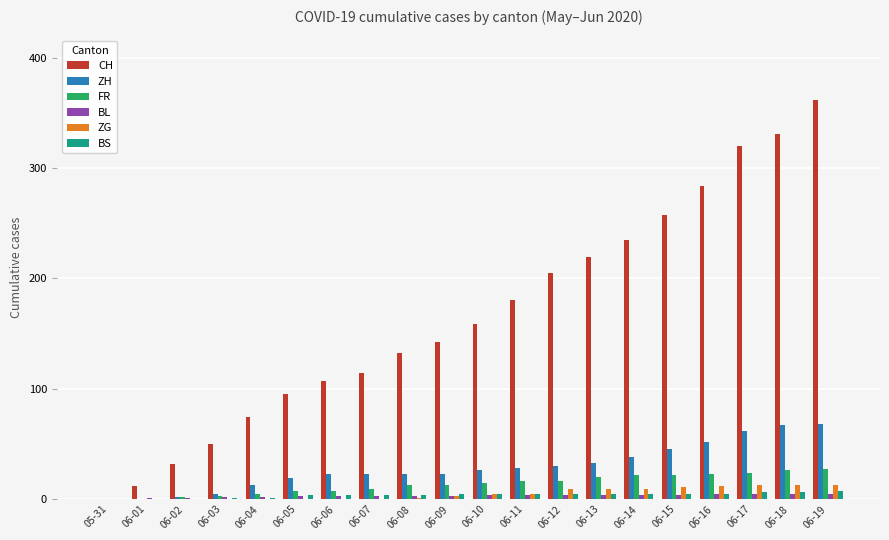

What is the highest value of the FR series?

27